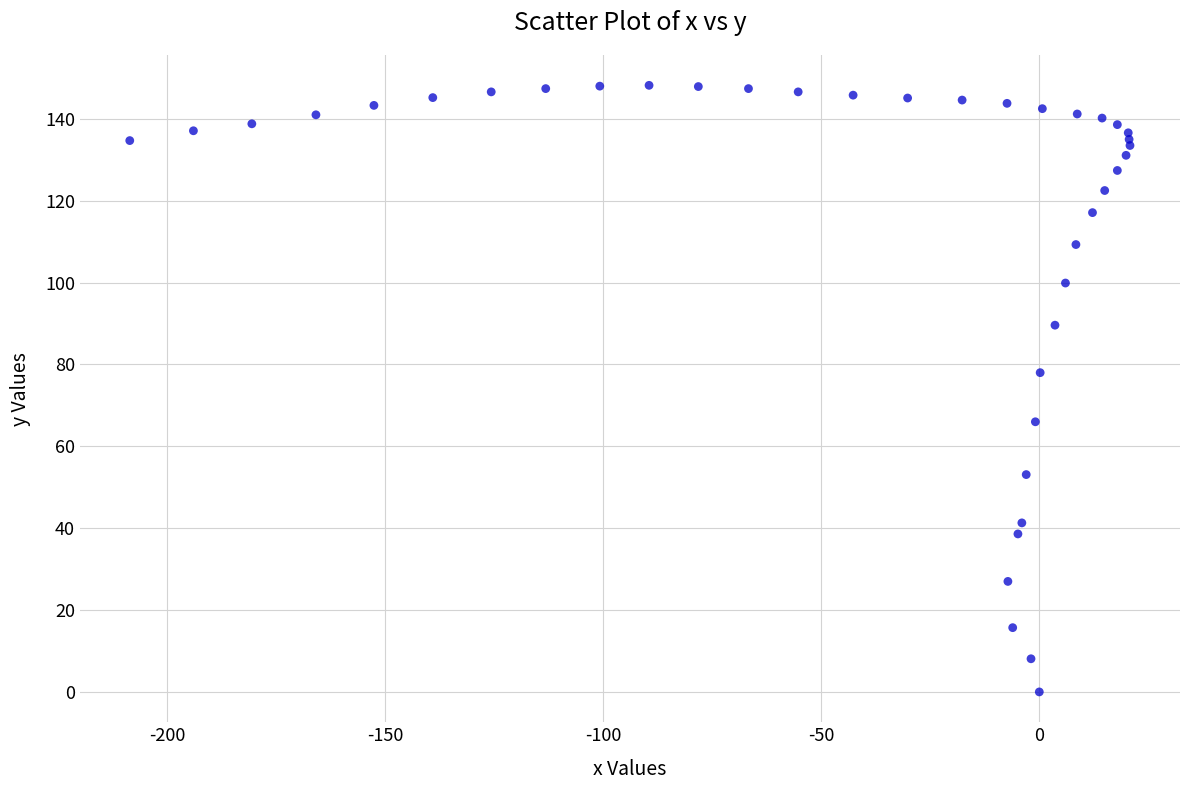

What Y value in the scatter plot is closest to 74?

78.0